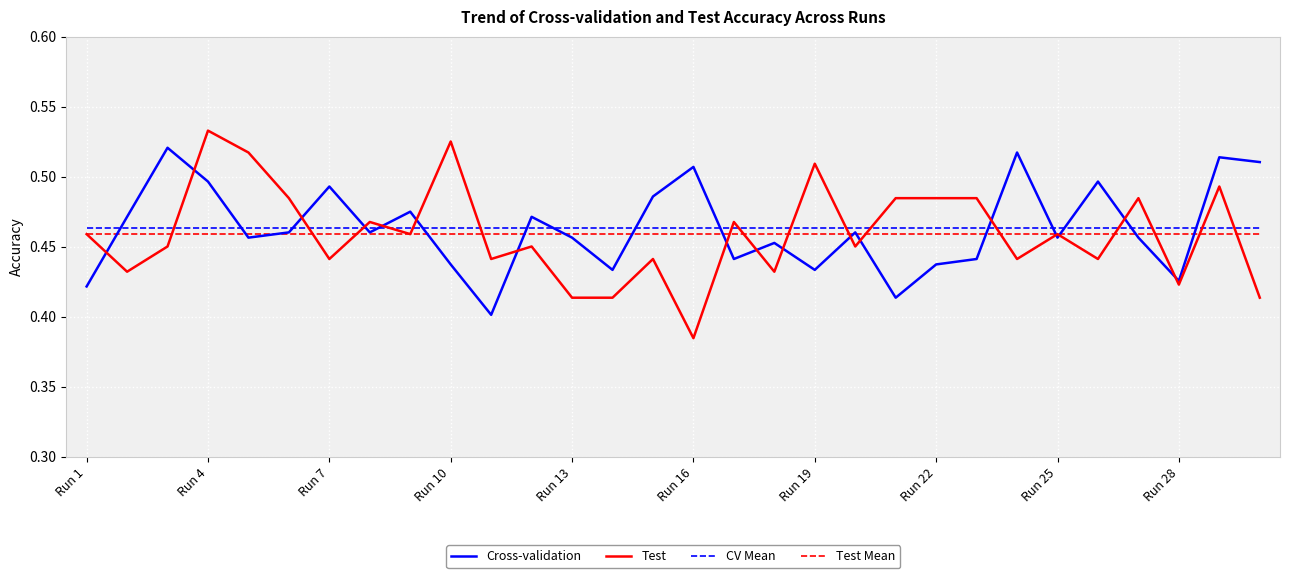

True or false: CV Mean and Test cross at least once.

True